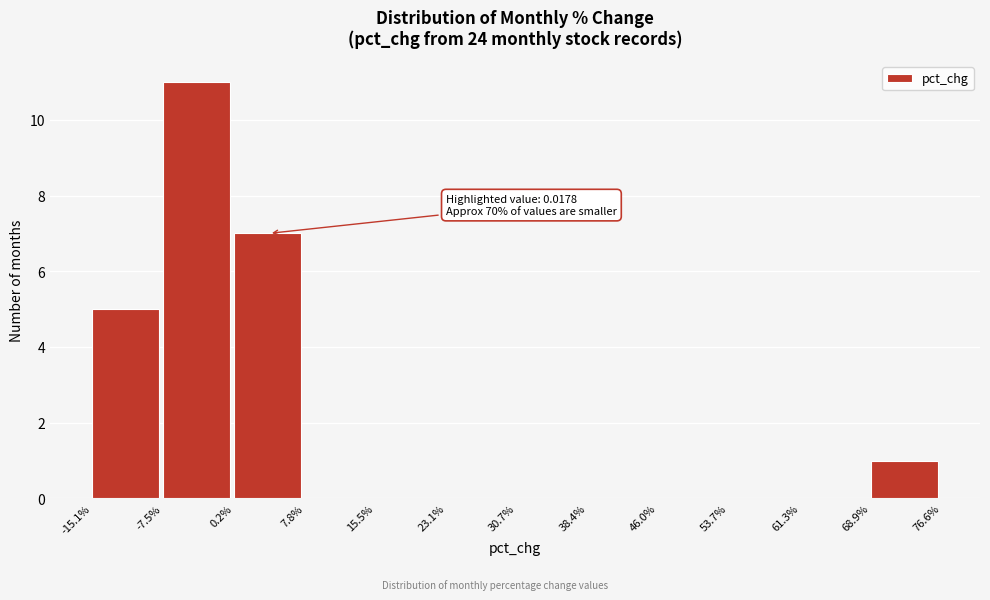

Reading left to right, extract all data points from this chart.

-15.1%=5	-7.5%=11	0.2%=7	7.8%=0	15.5%=0	23.1%=0	30.7%=0	38.4%=0	46.0%=0	53.7%=0	61.3%=0	68.9%=1